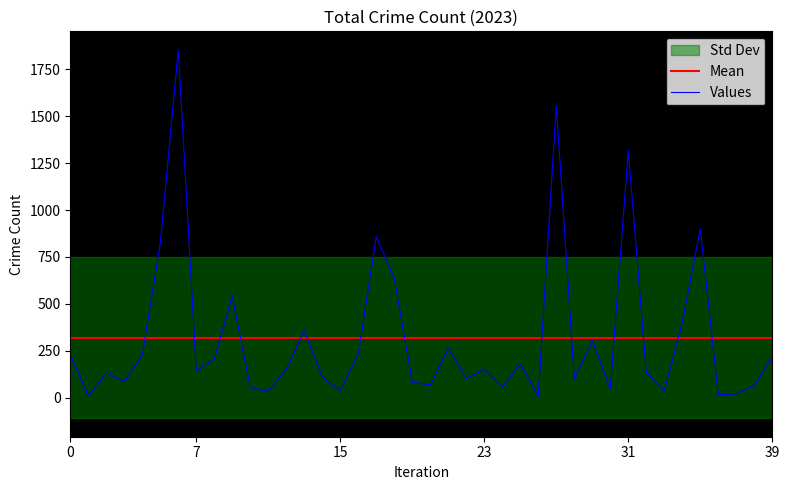

Is this an area chart (filled region under the line)?

No